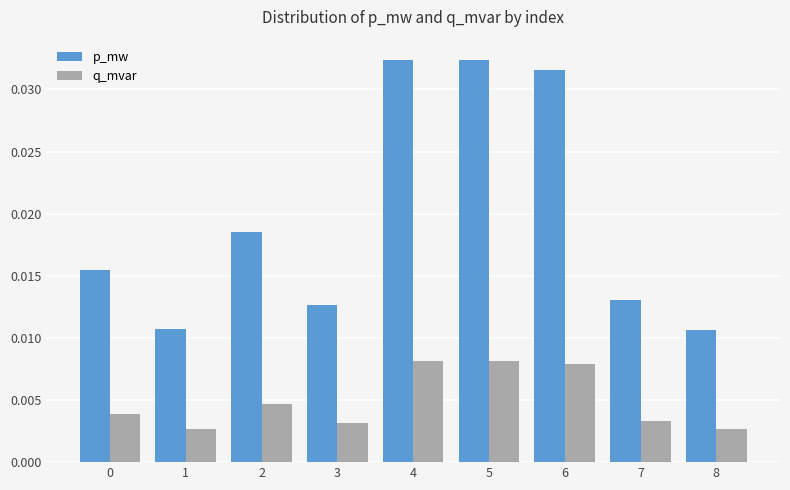

At how many categories does at least one series exceed 0?

9